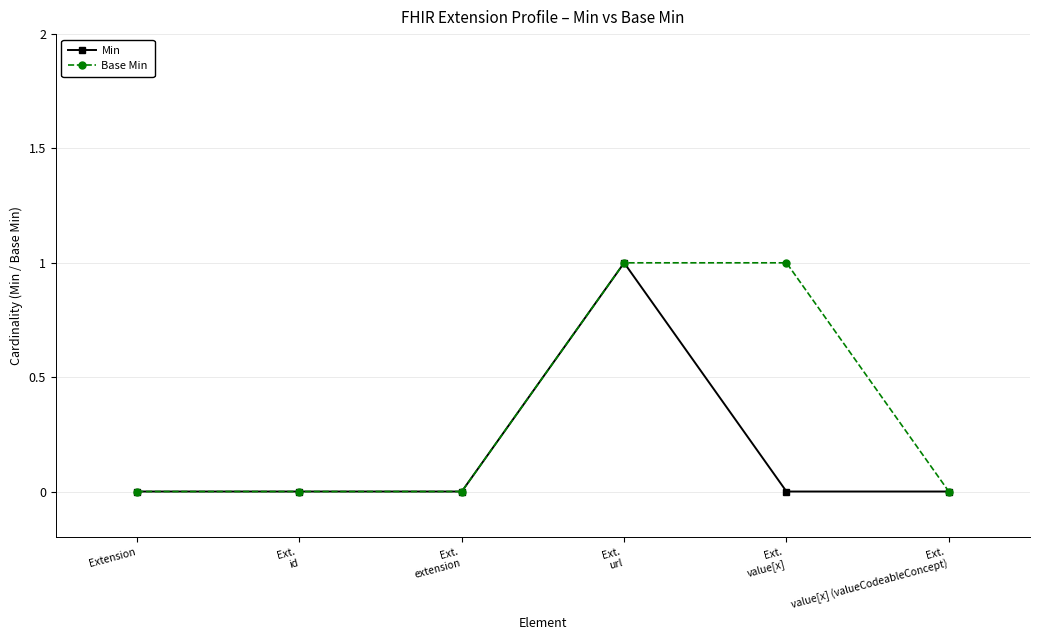

What position from the right is Extension?

6